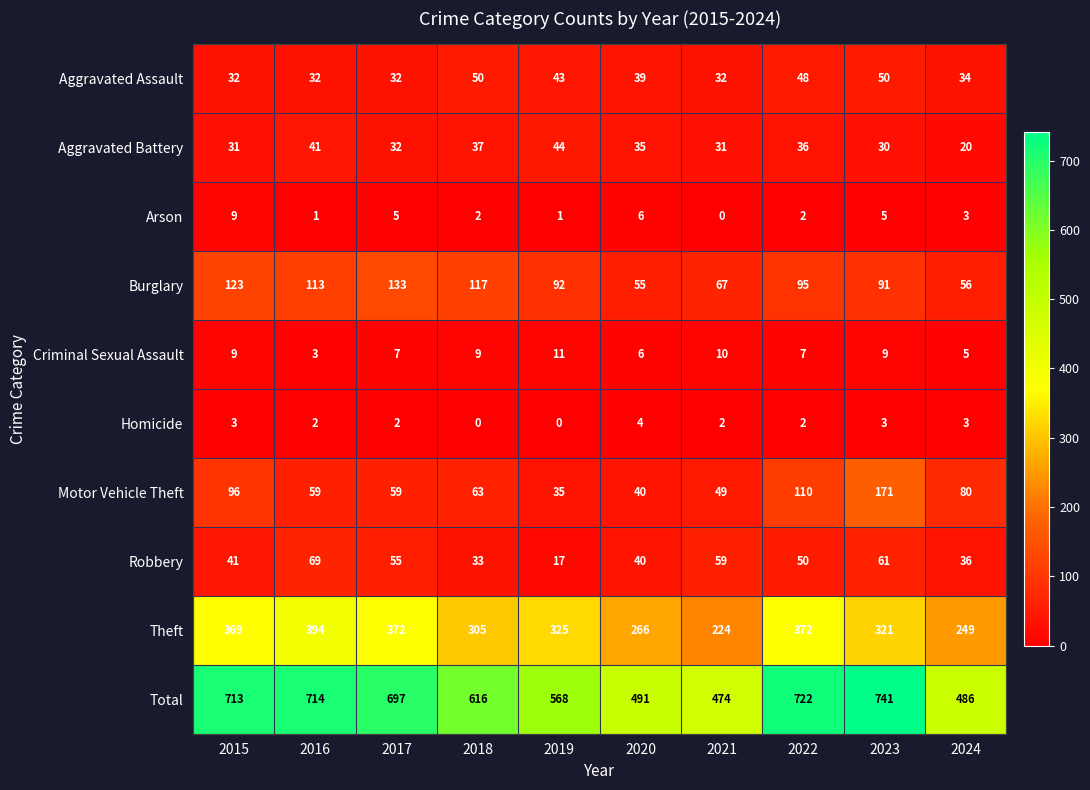

What is the minimum value for Aggravated Battery?

20